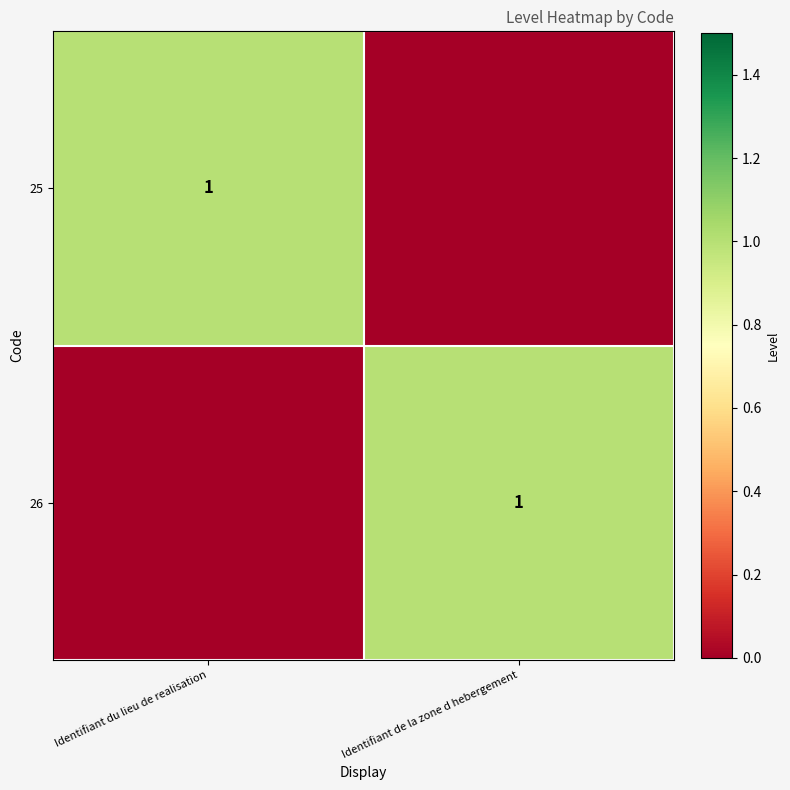

The value of 26 at Identifiant de la zone d hebergement is 0. True or false?

False